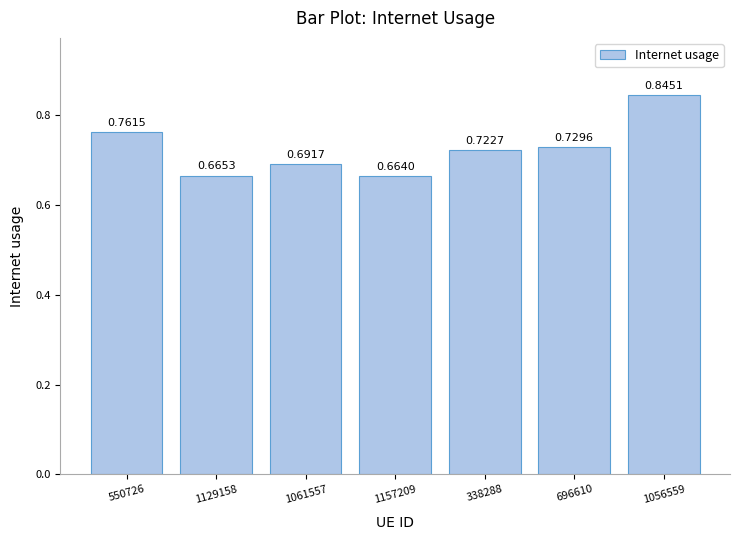

Count the number of categories in the chart.

7